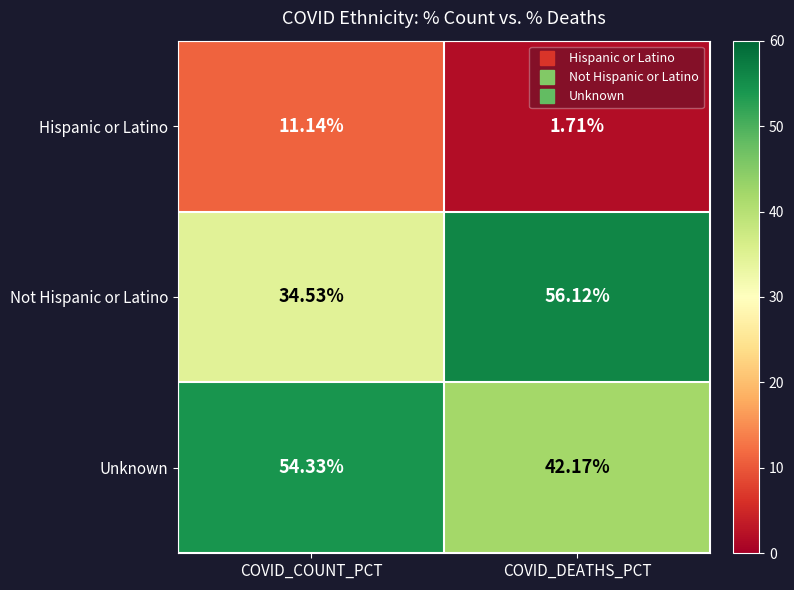

Where does the Unknown series first go above 54?

COVID_COUNT_PCT